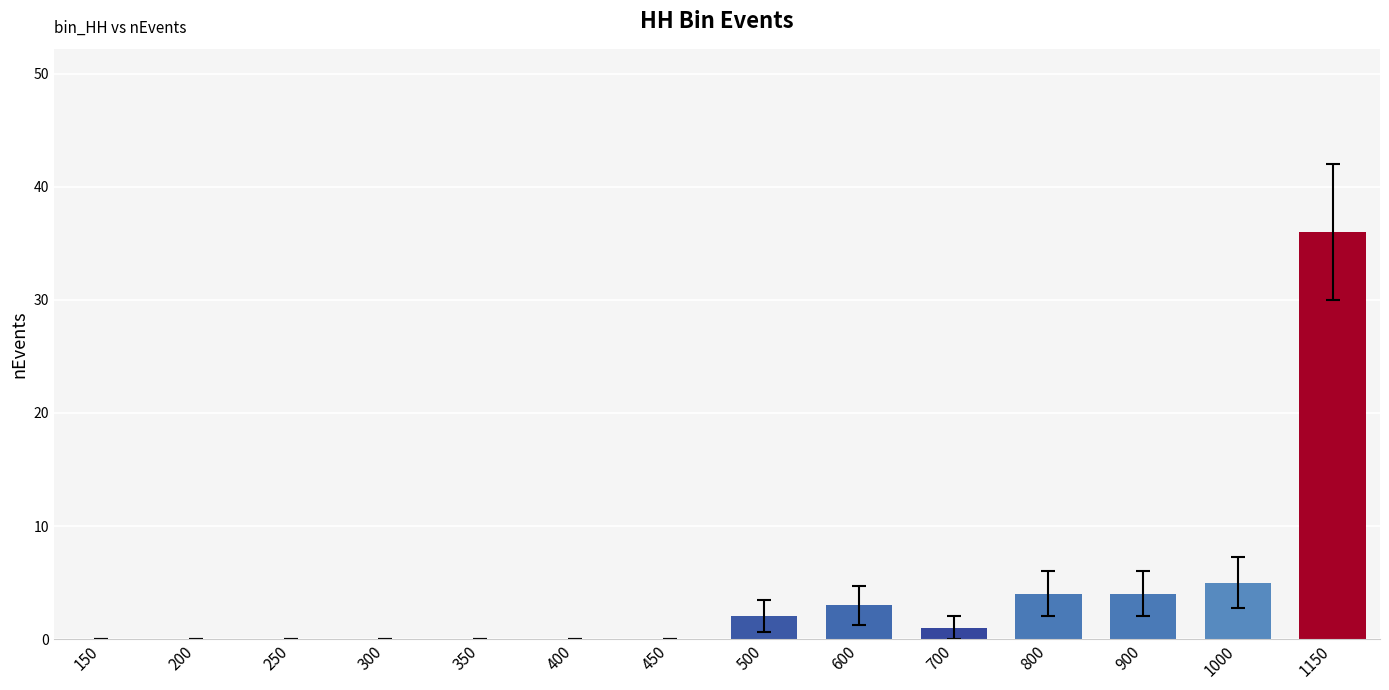

Count the number of data series in this chart.

1